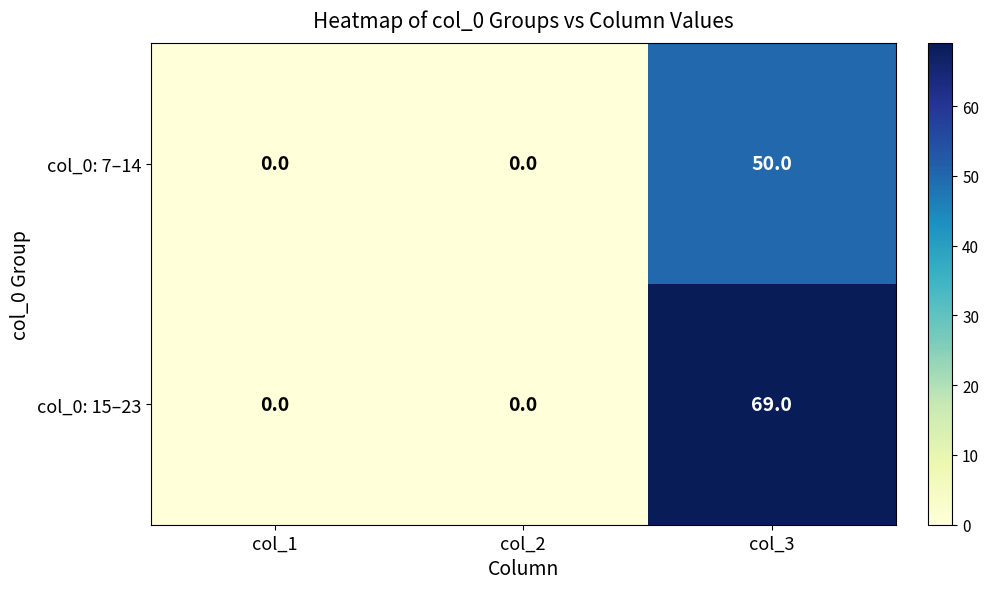

Reading left to right, what are all the values shown in this chart?

col_0: 7–14: 0	0	50
col_0: 15–23: 0	0	69